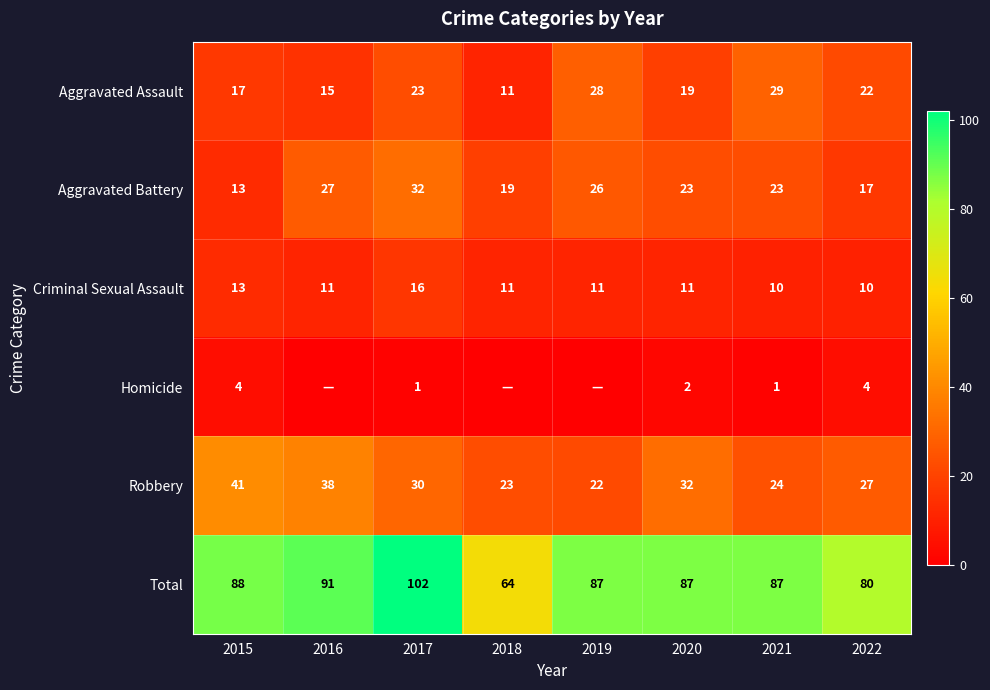

What is the difference between the maximum and minimum values in the Aggravated Battery series?

19